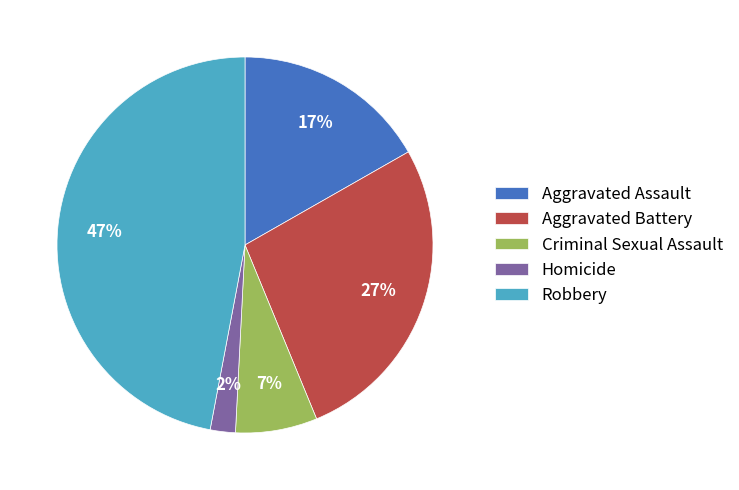

The Aggravated Battery slice represents 27% of the pie. True or false?

True